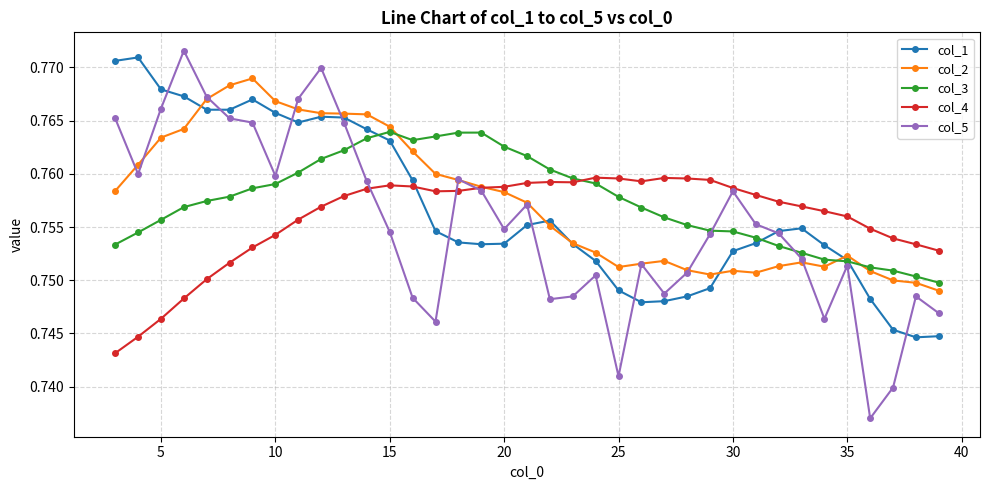

True or false: col_4 has more than 2 interior local peaks.

True